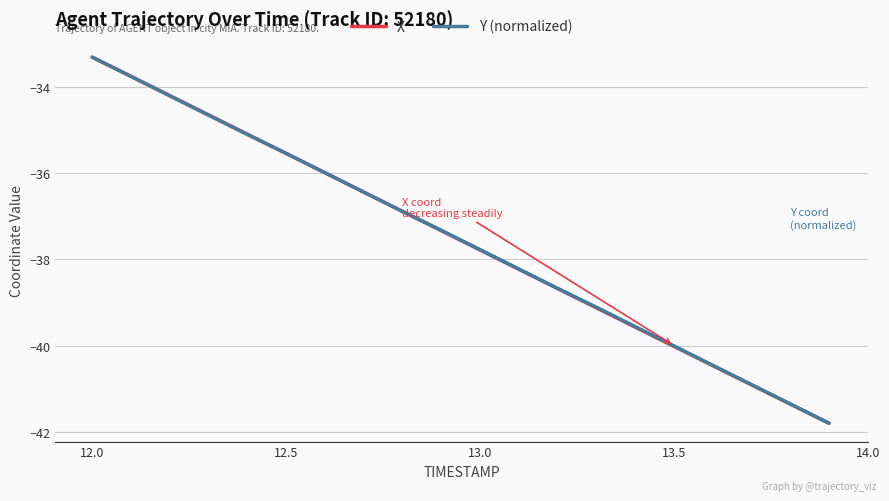

Reading left to right, list all the values displayed in this chart.

X: -33.3	-33.8	-34.2	-34.7	-35.1	-35.5	-36.0	-36.4	-36.9	-37.3	-37.8	-38.2	-38.7	-39.1	-39.6	-40.0	-40.5	-40.9	-41.4	-41.8
Y (normalized): -33.3	-33.8	-34.2	-34.7	-35.1	-35.5	-36.0	-36.4	-36.9	-37.3	-37.8	-38.2	-38.7	-39.1	-39.6	-40.0	-40.5	-40.9	-41.4	-41.8